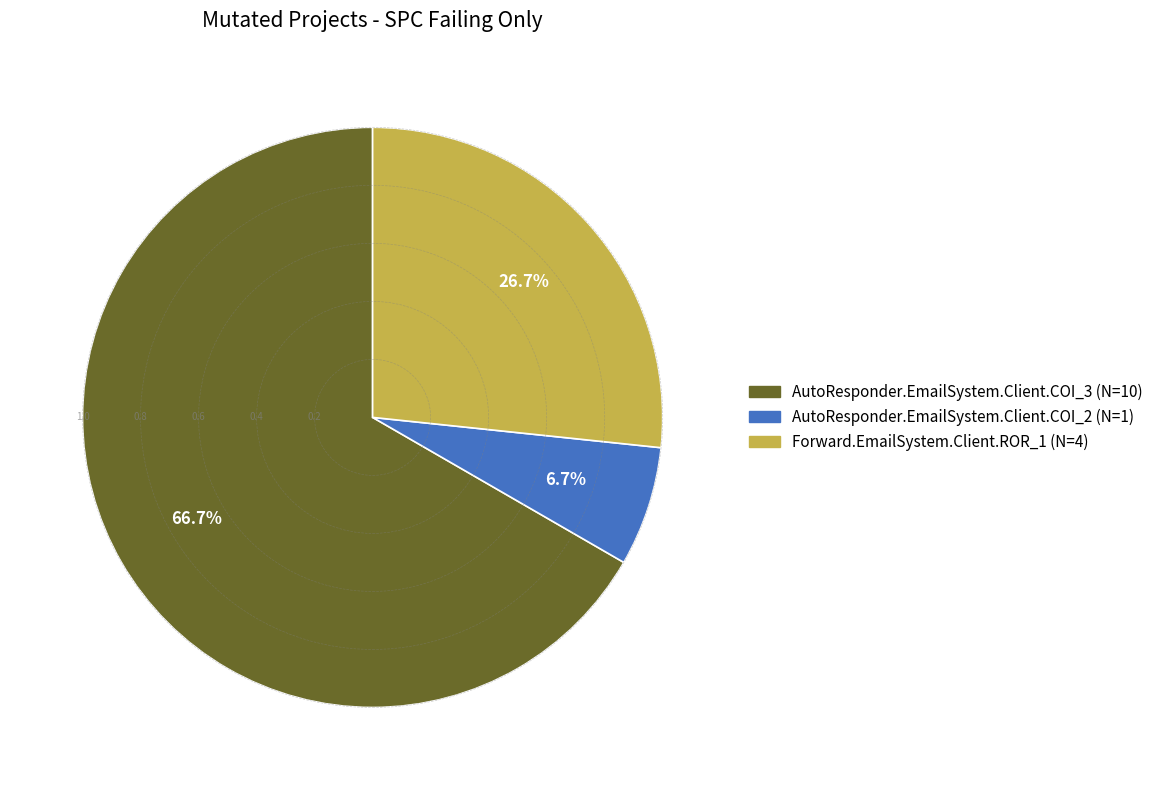

Which category has the biggest portion of the pie?

AutoResponder.EmailSystem.Client.COI_3